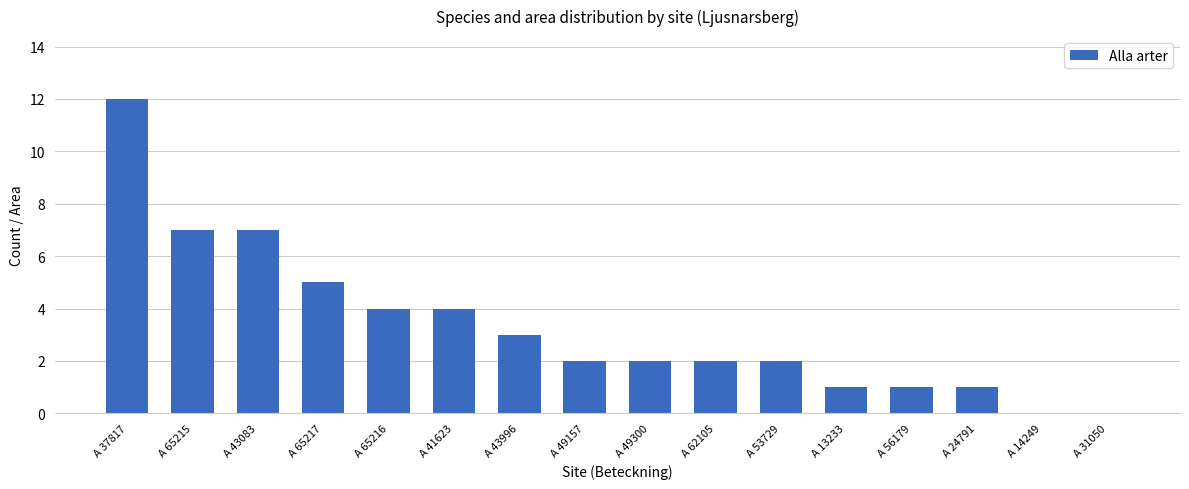

Reading right to left, what are all the values shown in this chart?

A 31050=0	A 14249=0	A 24791=1	A 56179=1	A 13233=1	A 53729=2	A 62105=2	A 49300=2	A 49157=2	A 43996=3	A 41623=4	A 65216=4	A 65217=5	A 43083=7	A 65215=7	A 37817=12